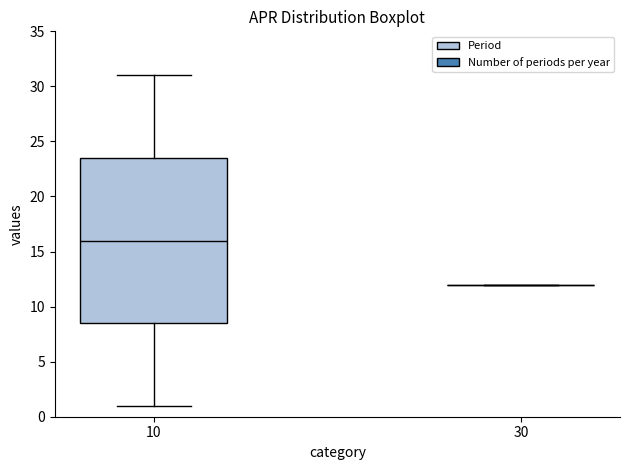

Reading left to right, transcribe this box plot: for each box, give where its median line is, the range the box spans, and where its two whiskers end, as read against the y-axis. The values are not printed on the chart, so give them approximately, as read against the axis.

10: median 16.0, box 8.5 to 23.5, whiskers 1.0 to 31.0
30: box collapsed to a line at 12.0, whiskers 12.0 to 12.0